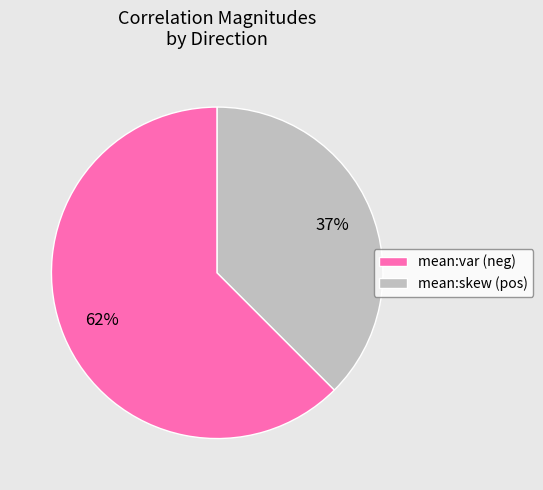

Is there any slice that represents more than half of the pie?

Yes